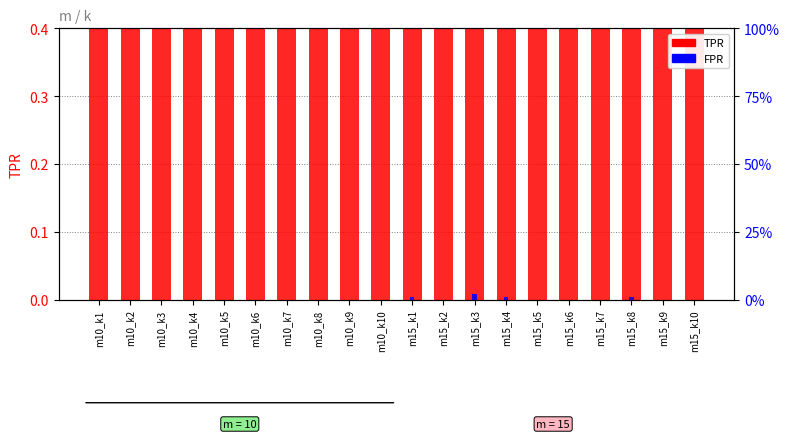

The value of TPR at m10_k5 is 1.0. True or false?

True